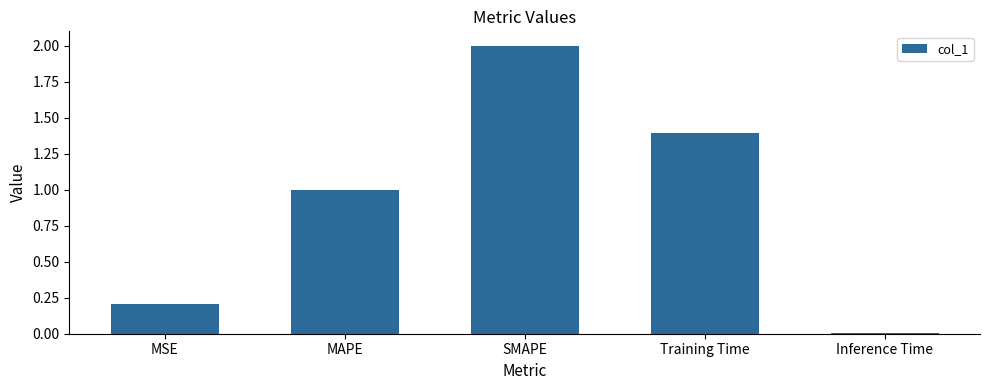

The chart shows a value of 0.2 at MSE. True or false?

True